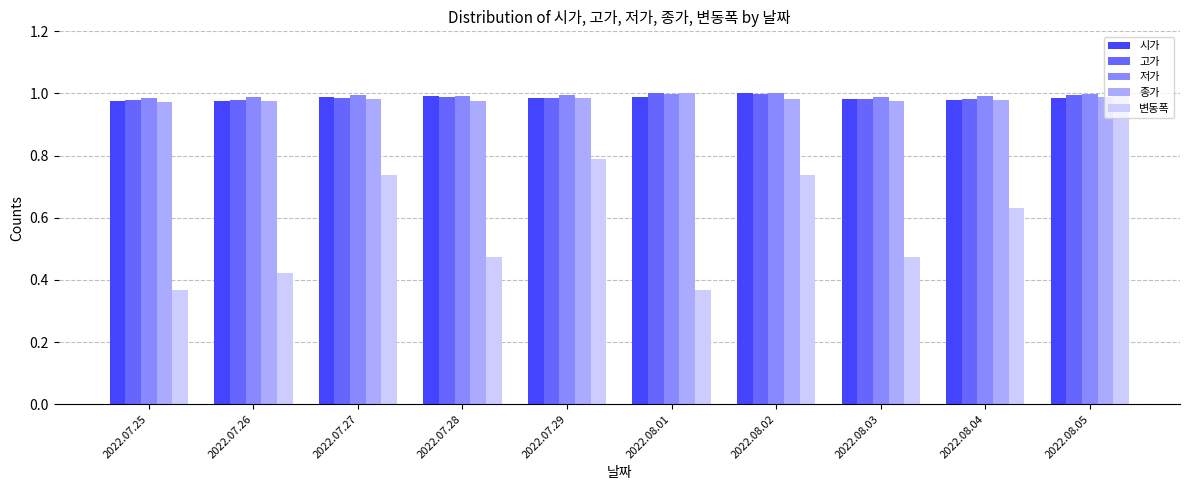

Does the chart contain any negative values?

No